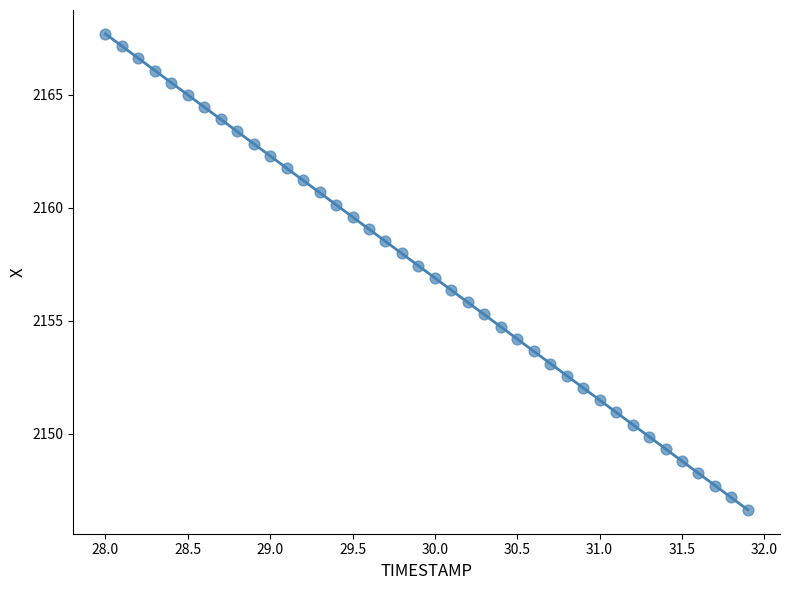

What is the range of Y values (max minus min)?

21.1